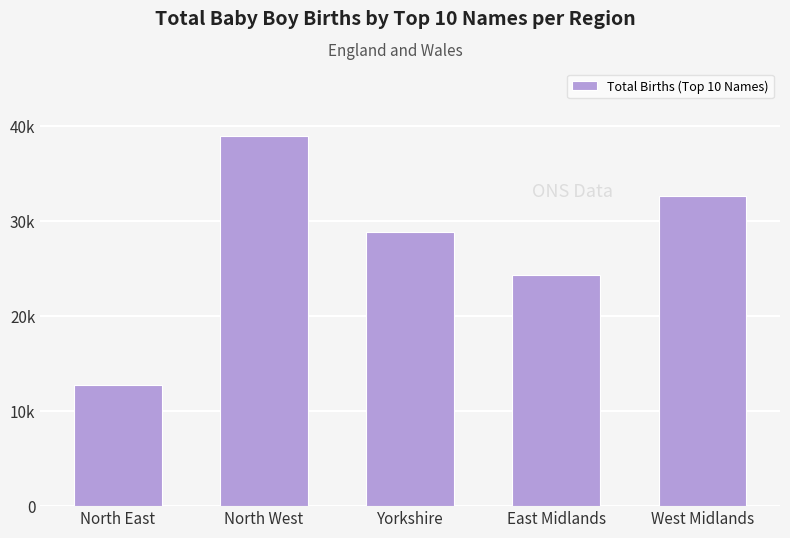

True or false: the data shows 50730 at North West.

False